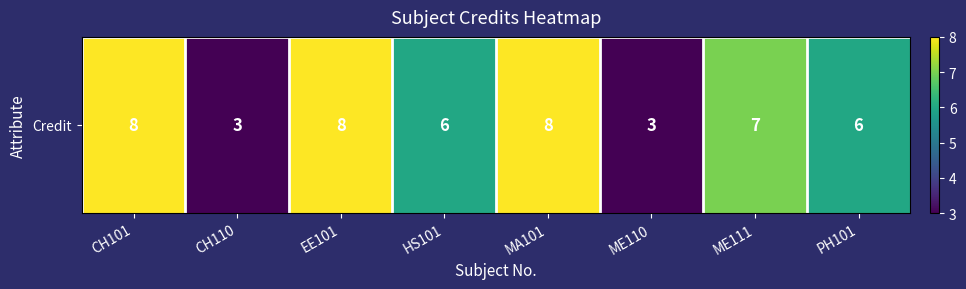

True or false: the data shows 3 at ME110.

True